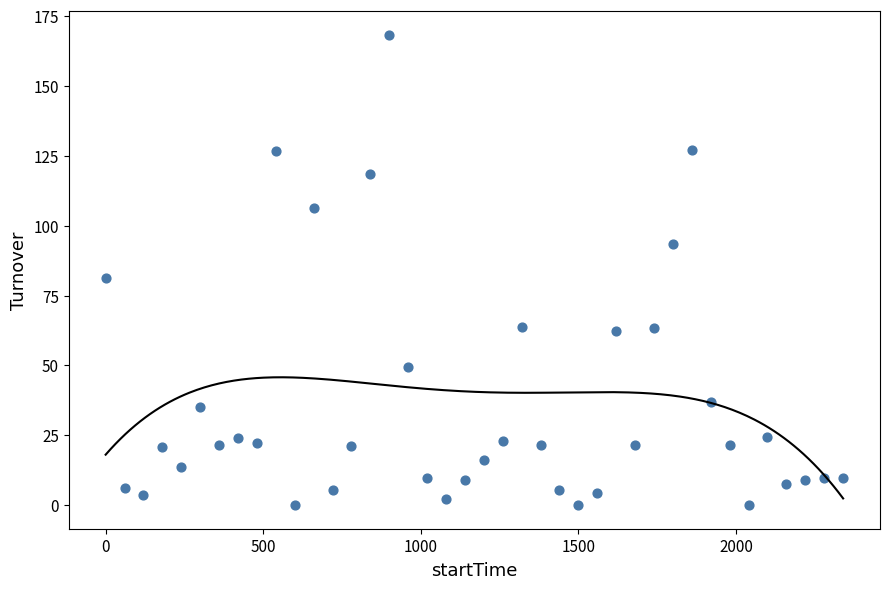

What is the range of Y values (max minus min)?

168.2